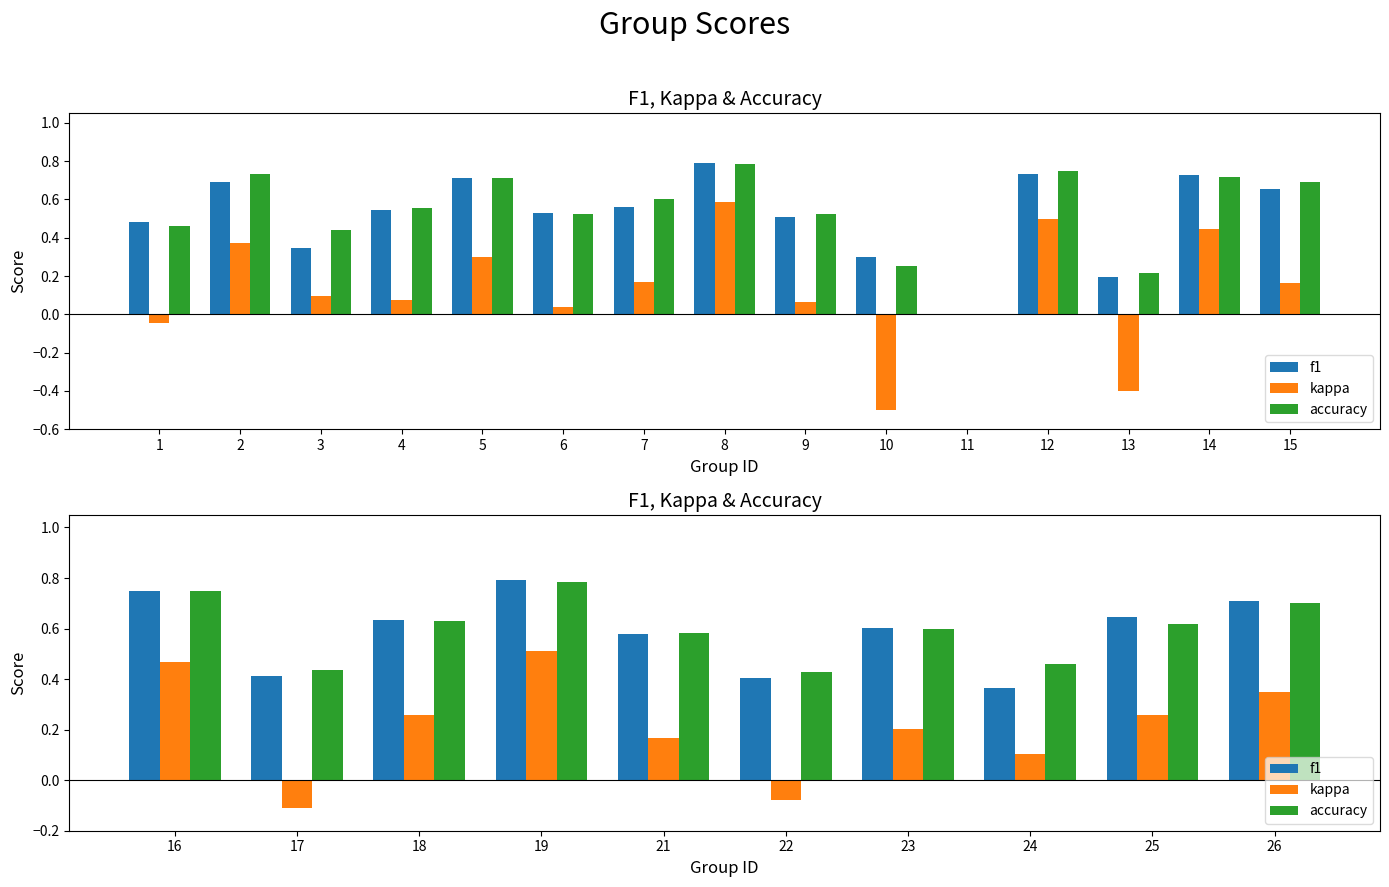

The value of accuracy at 1 is 1.0. True or false?

False